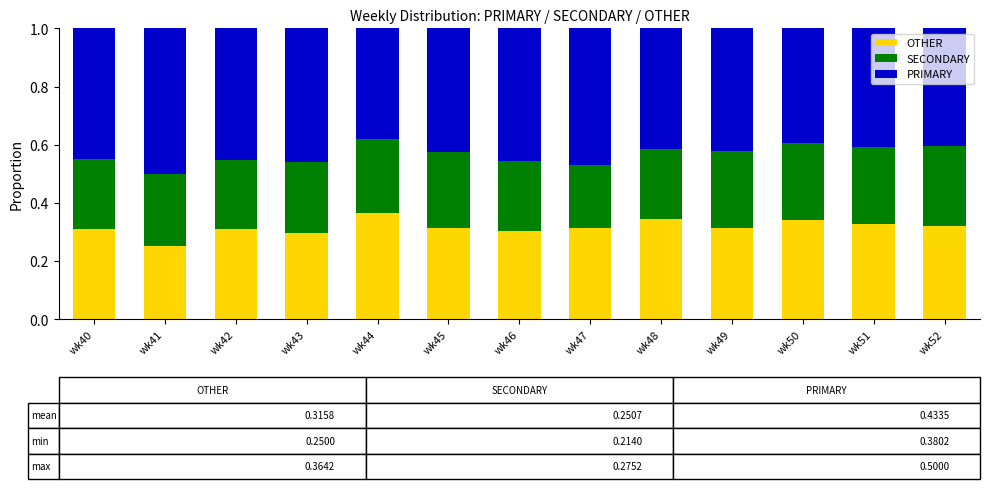

What is the sum of all OTHER values?

4.1